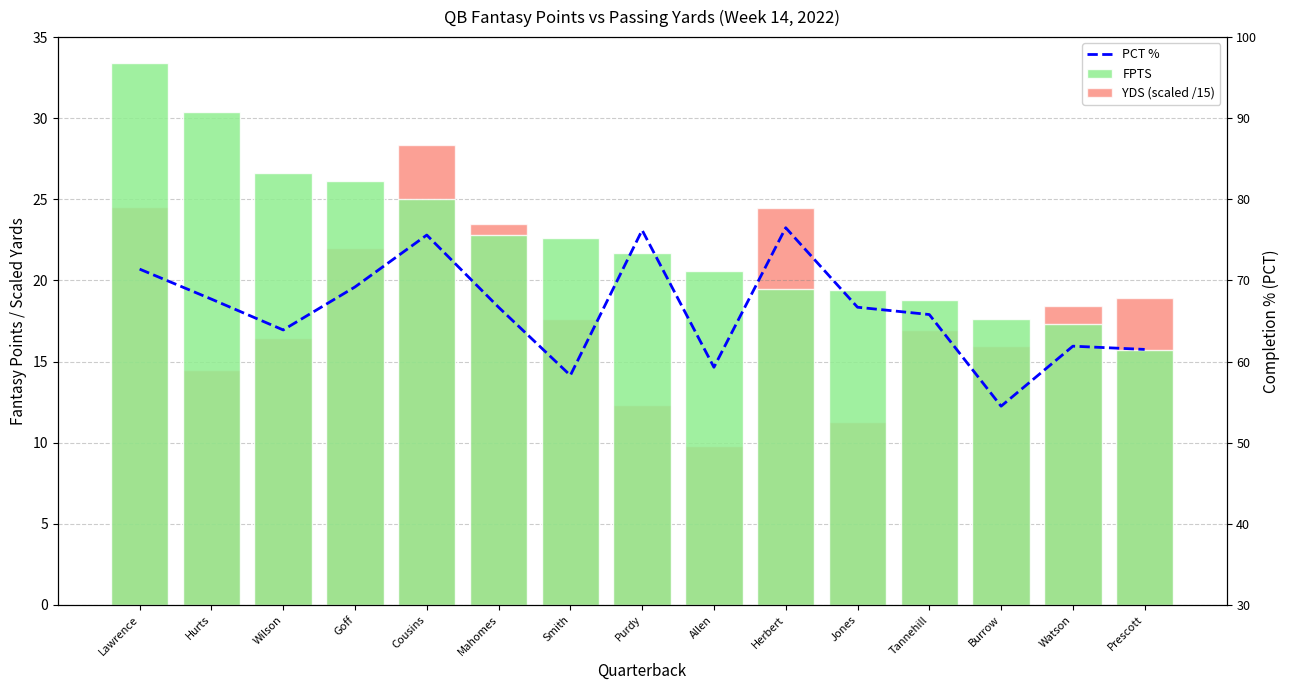

Which label corresponds to the largest value in the chart?

Herbert